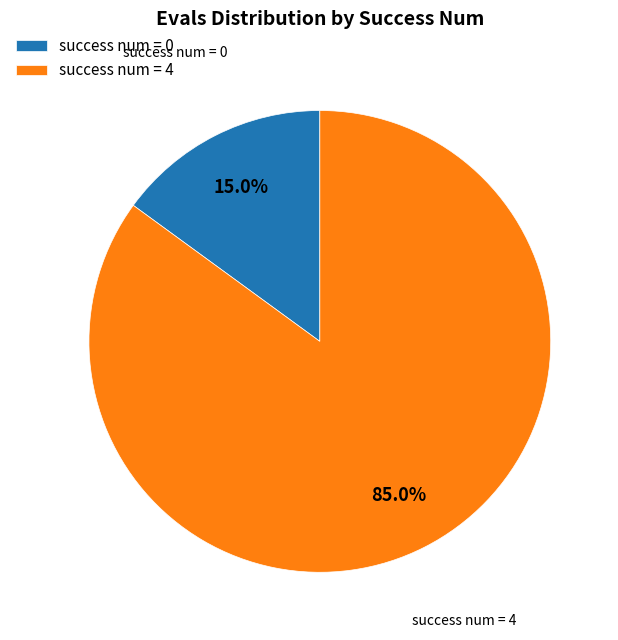

What is the largest slice in the pie chart?

success num = 4